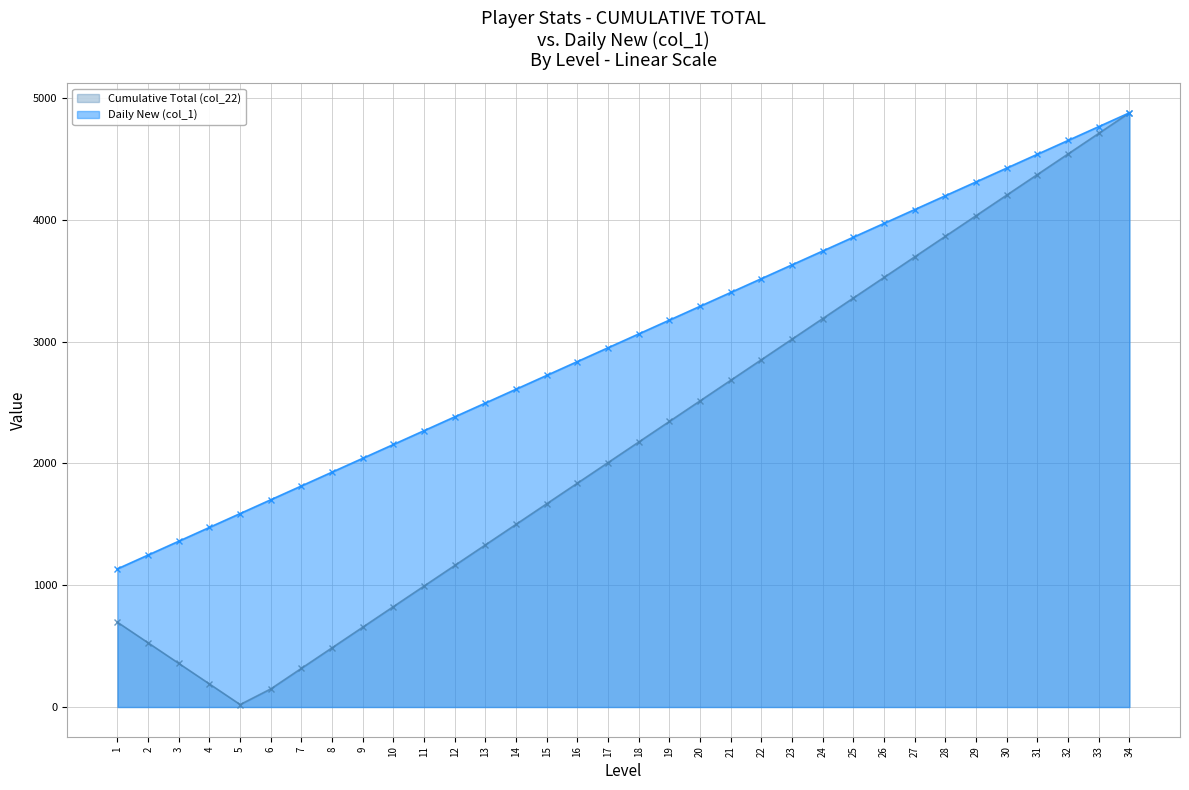

List the labels in order of Daily New (col_1) value, smallest first.

1, 2, 3, 4, 5, 6, 7, 8, 9, 10, 11, 12, 13, 14, 15, 16, 17, 18, 19, 20, 21, 22, 23, 24, 25, 26, 27, 28, 29, 30, 31, 32, 33, 34